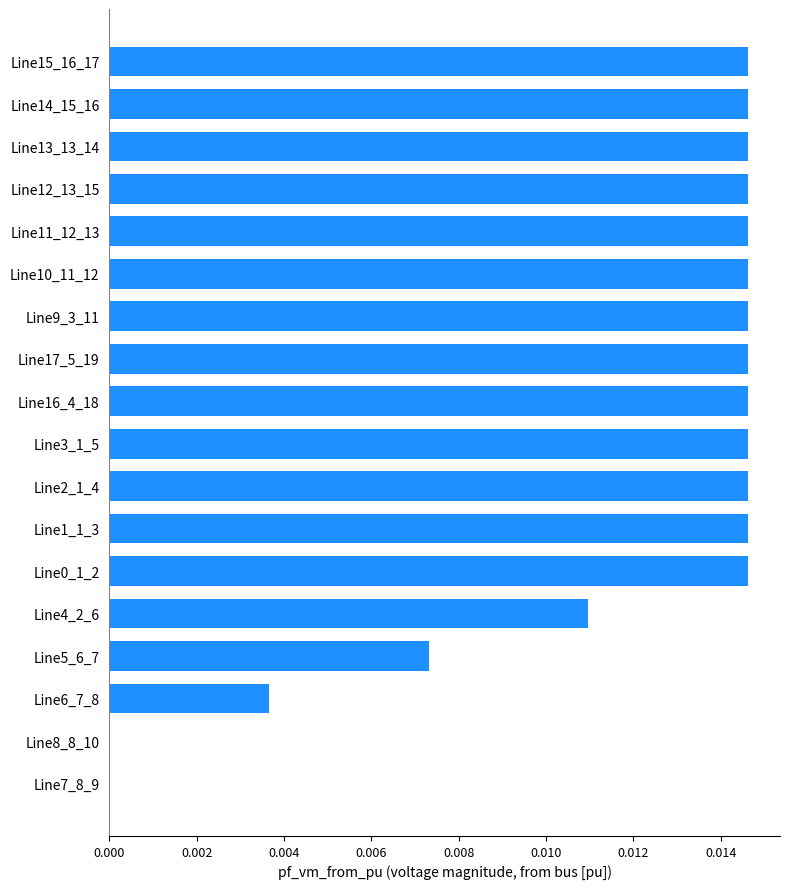

True or false: the data shows 0.0 at Line12_13_15.

True